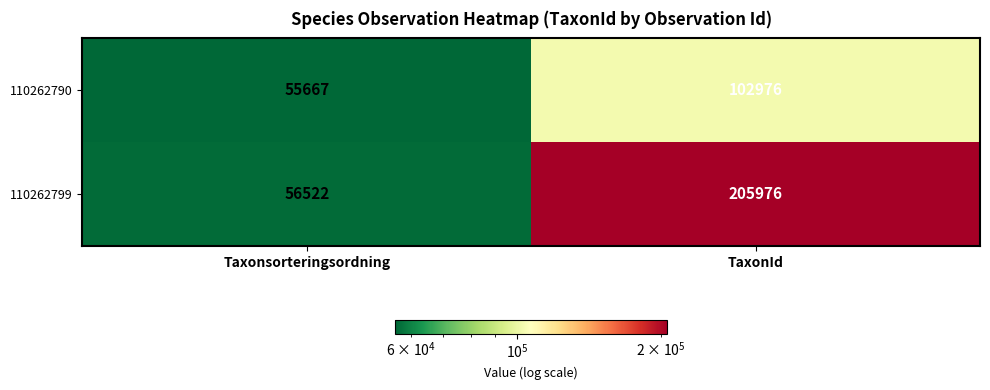

What value does the 110262790 series have at TaxonId, to the nearest 10?

102980